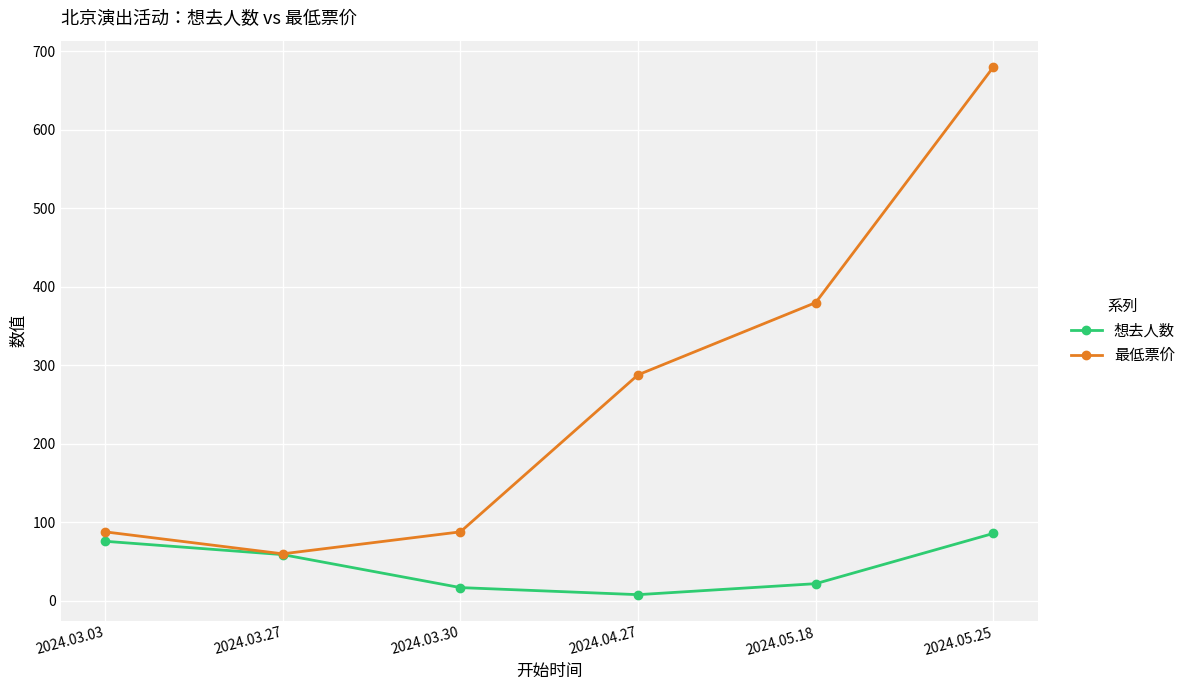

What is the difference between the maximum and minimum values in the 最低票价 series?

620